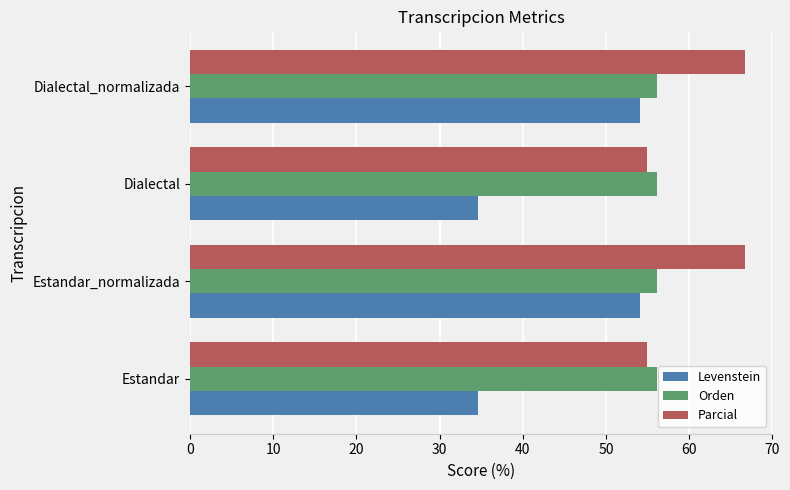

How many categories are shown in the chart?

4